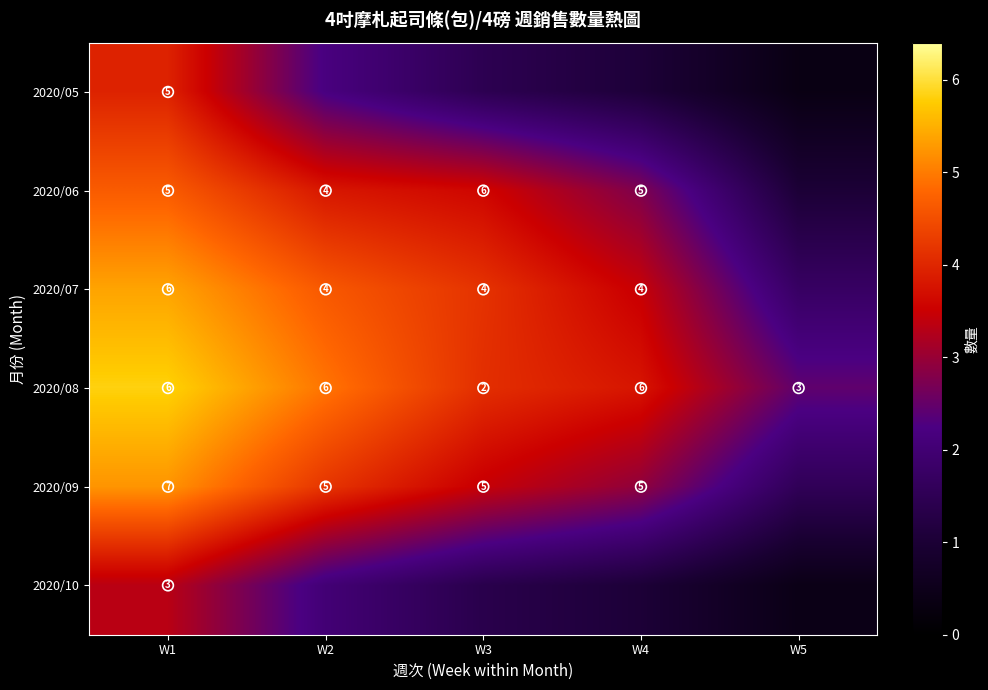

At which label does 2020/06 first exceed 3?

W1